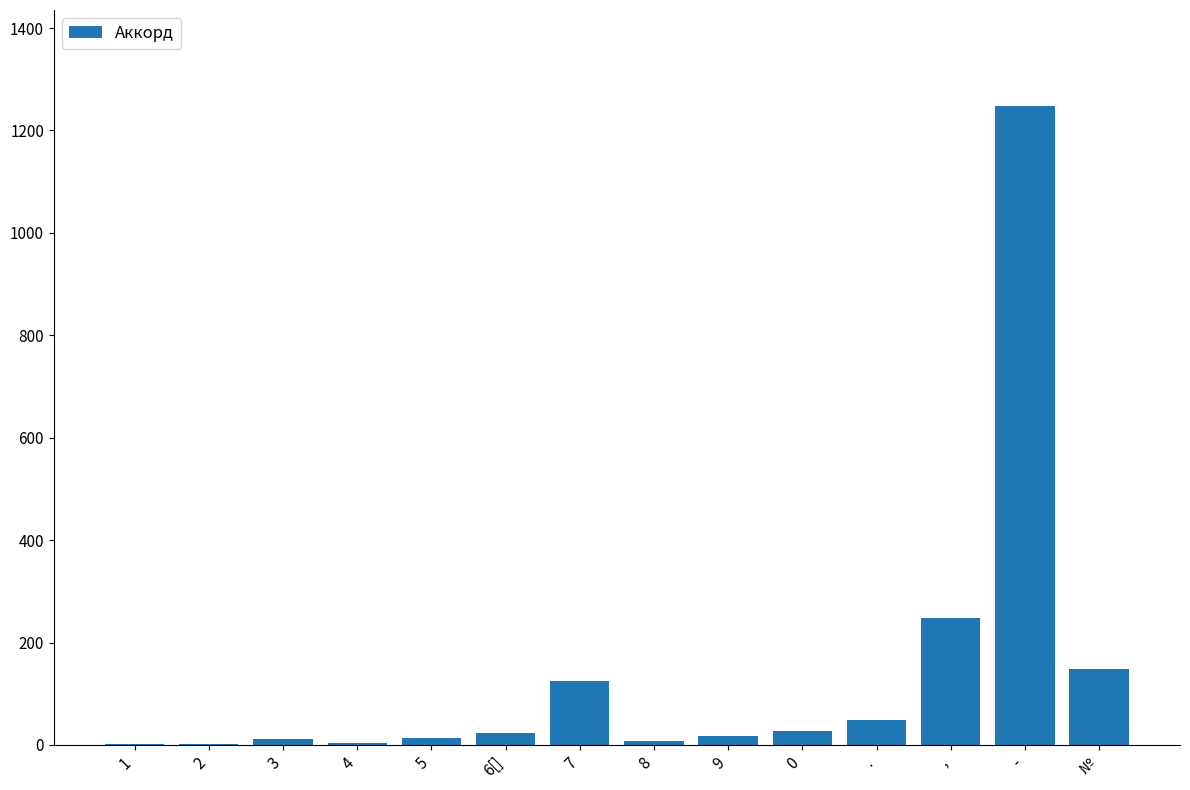

What is the change in value from 8 to .?

+40